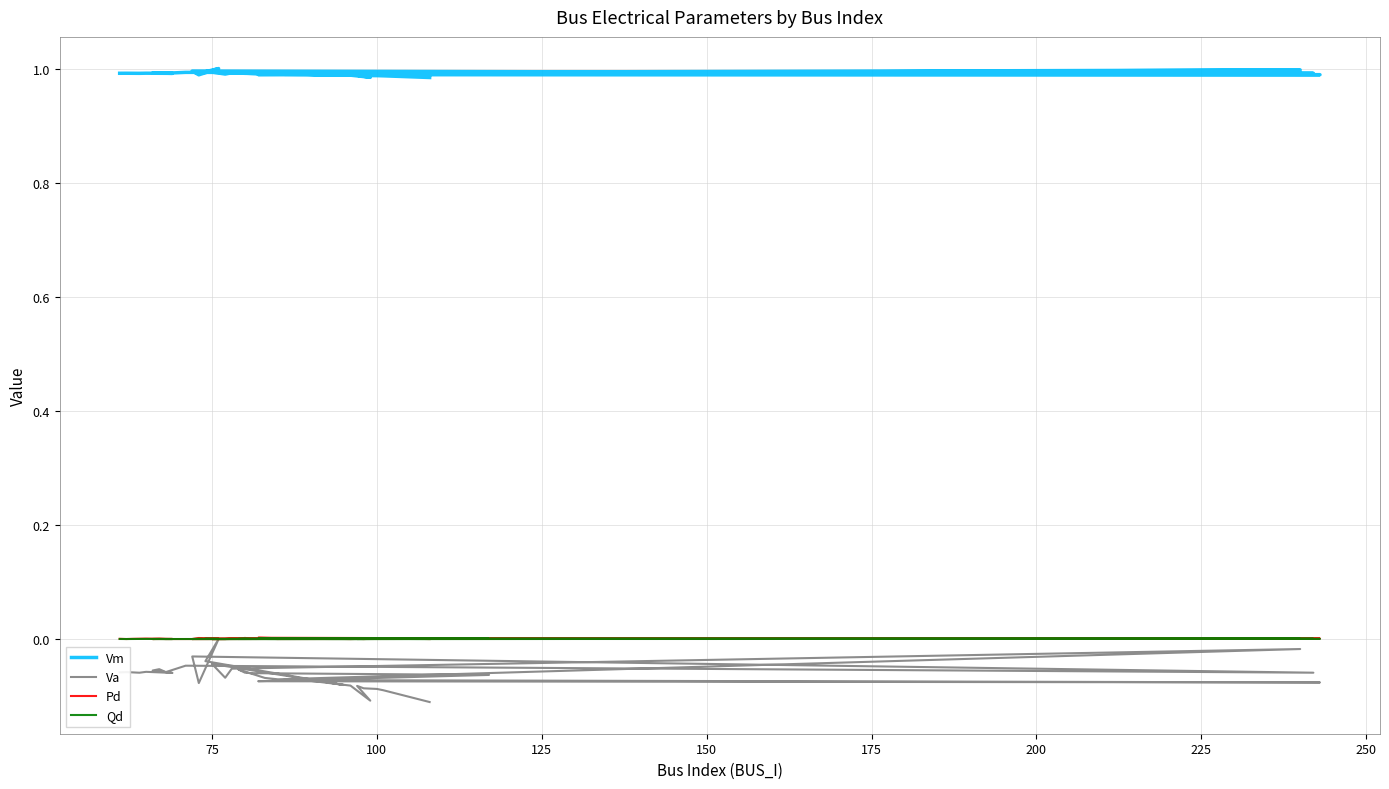

What is the greatest value displayed?

1.0